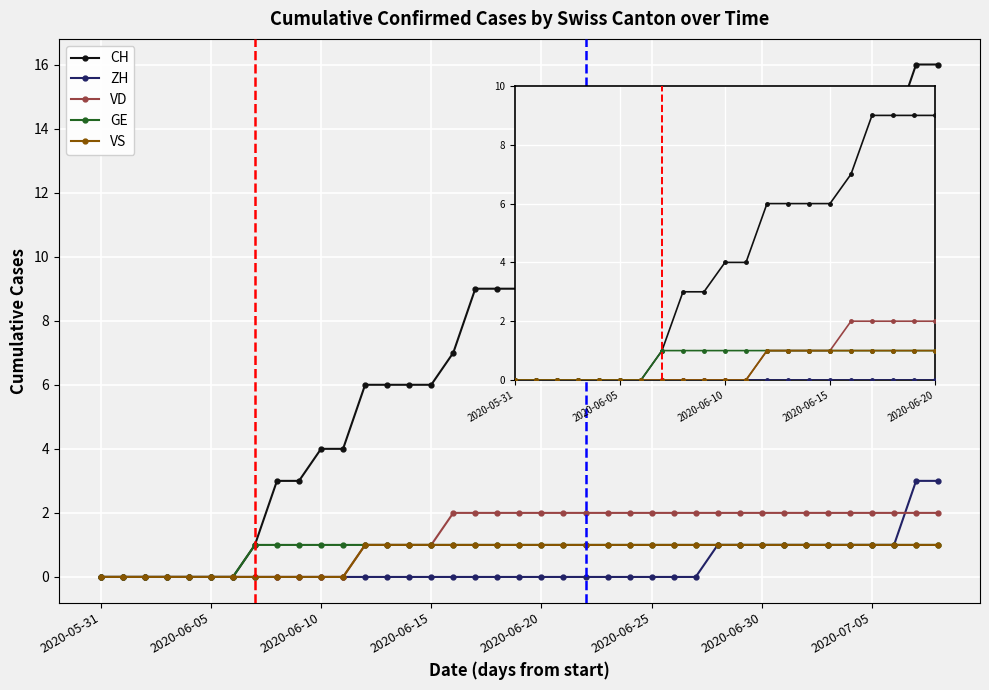

True or false: GE and VS intersect in this chart.

False